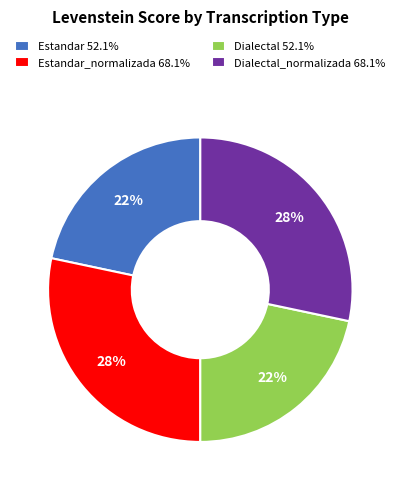

Does any single category account for the majority?

No